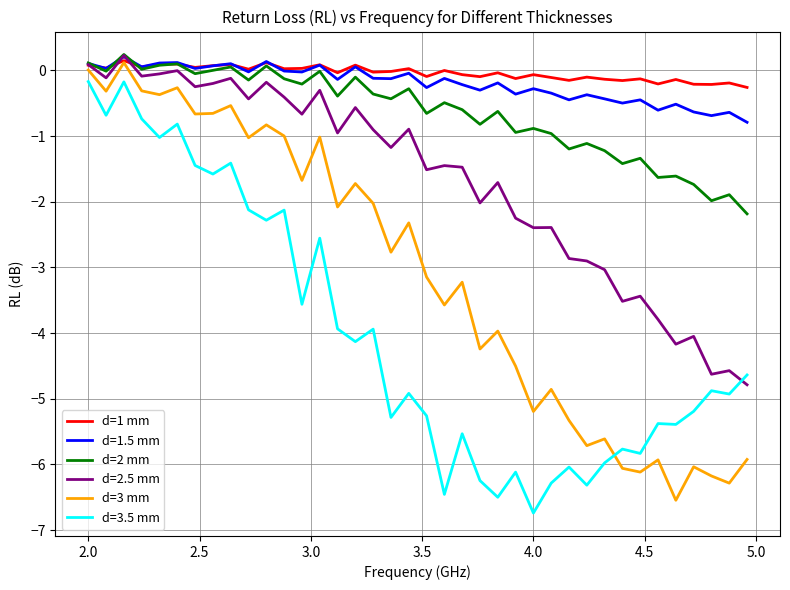

True or false: d=2 mm and d=3.5 mm cross at least once.

False